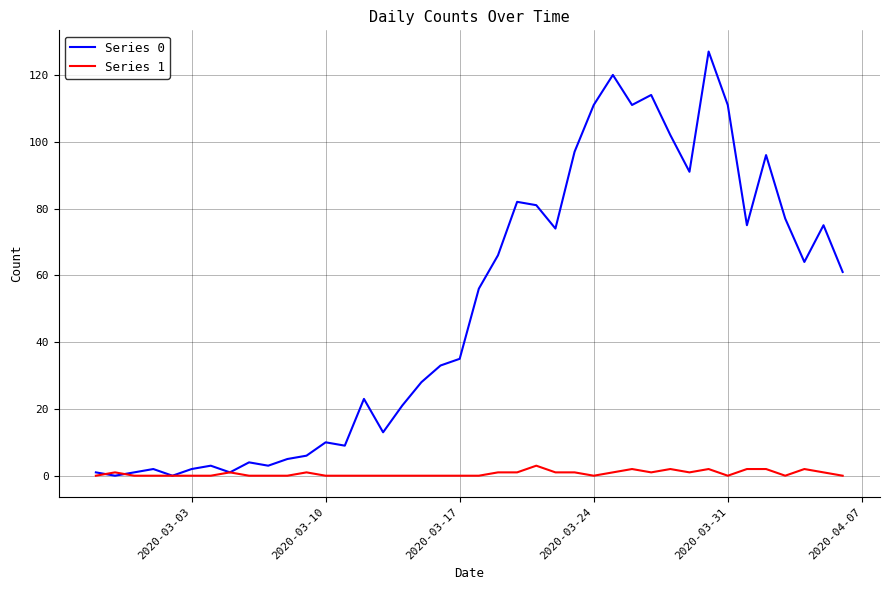

Does the chart display data point markers on the line(s)?

No